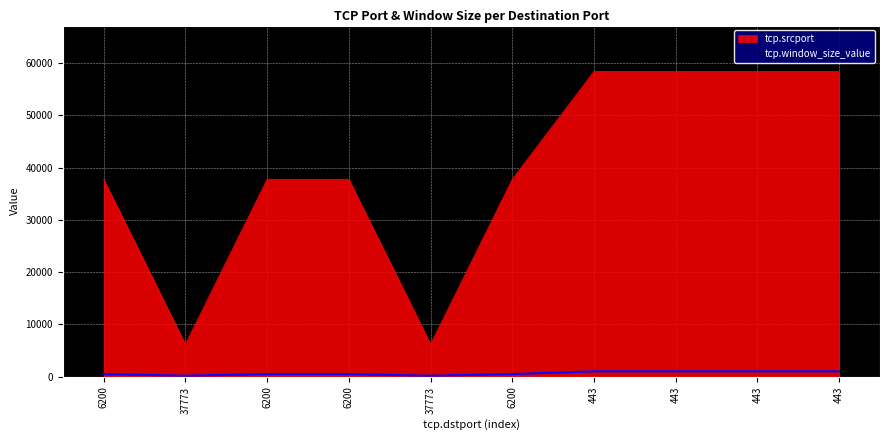

Does the chart display data point markers on the line(s)?

No